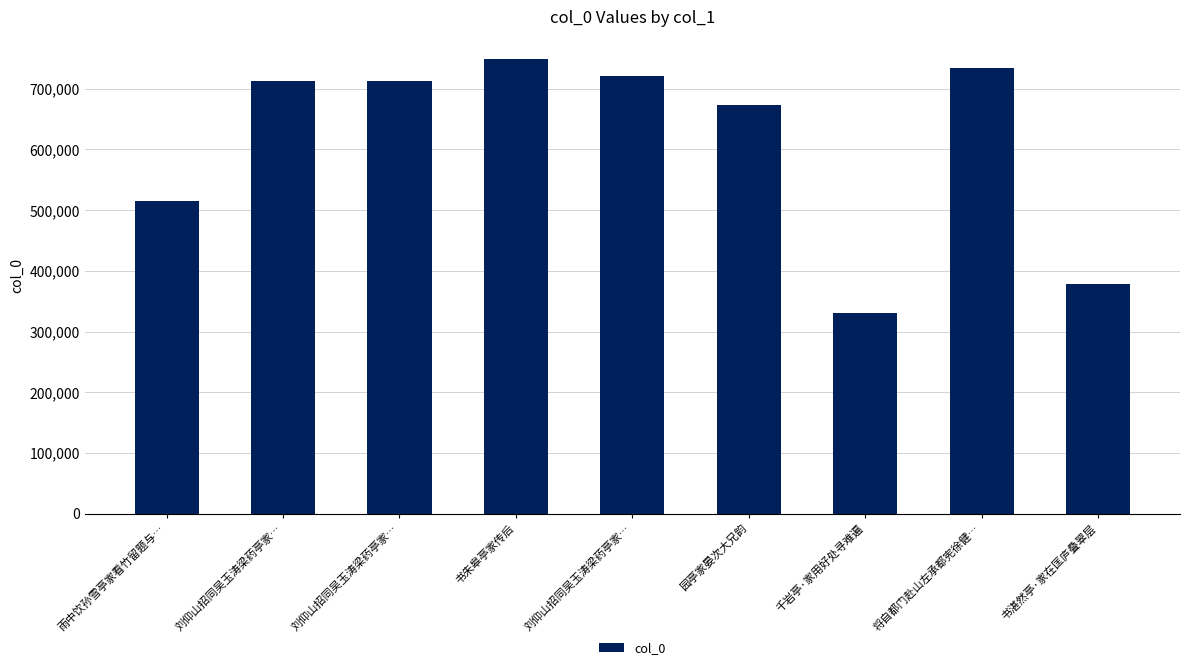

Is it true that the value at 刘仰山招同吴玉涛梁药亭家… is 712546?

True